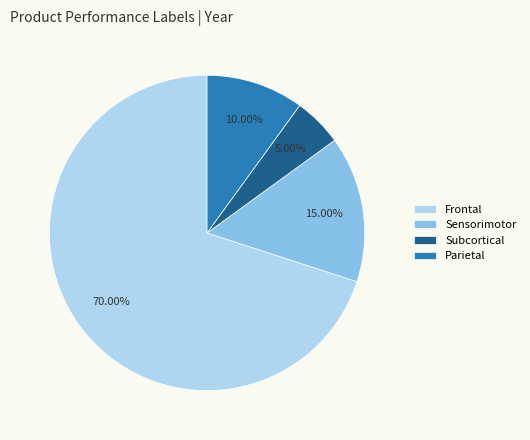

Does Sensorimotor account for over 50% of the chart?

No